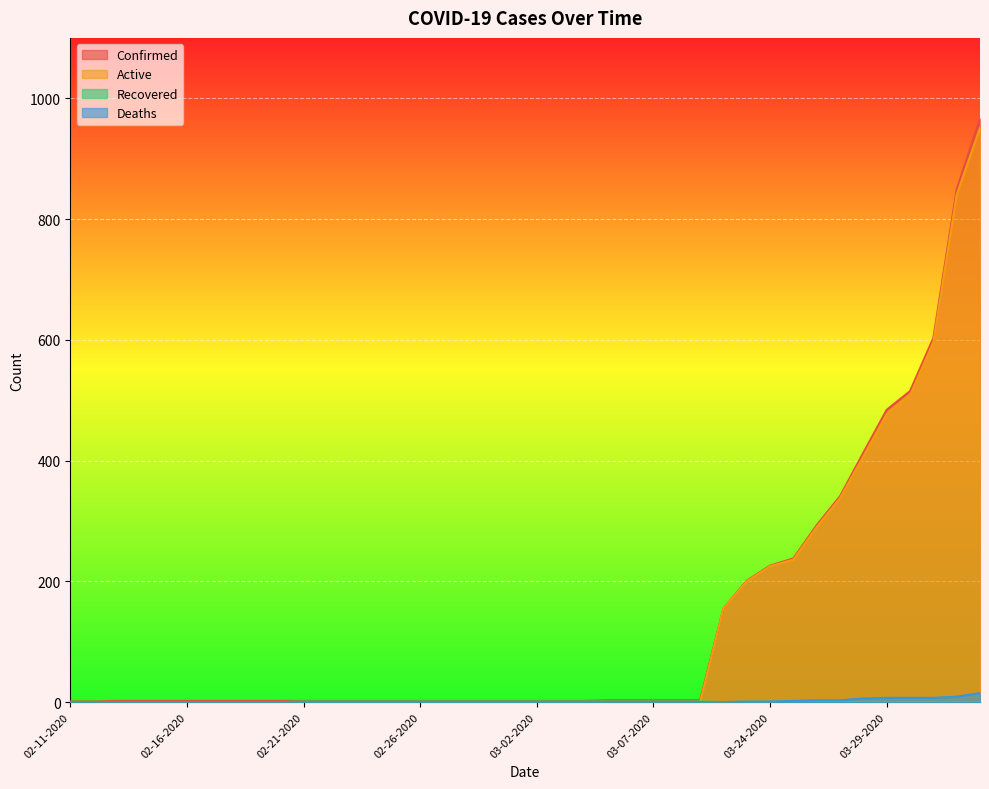

What is the value of the Confirmed point at the 3rd from the left?

2